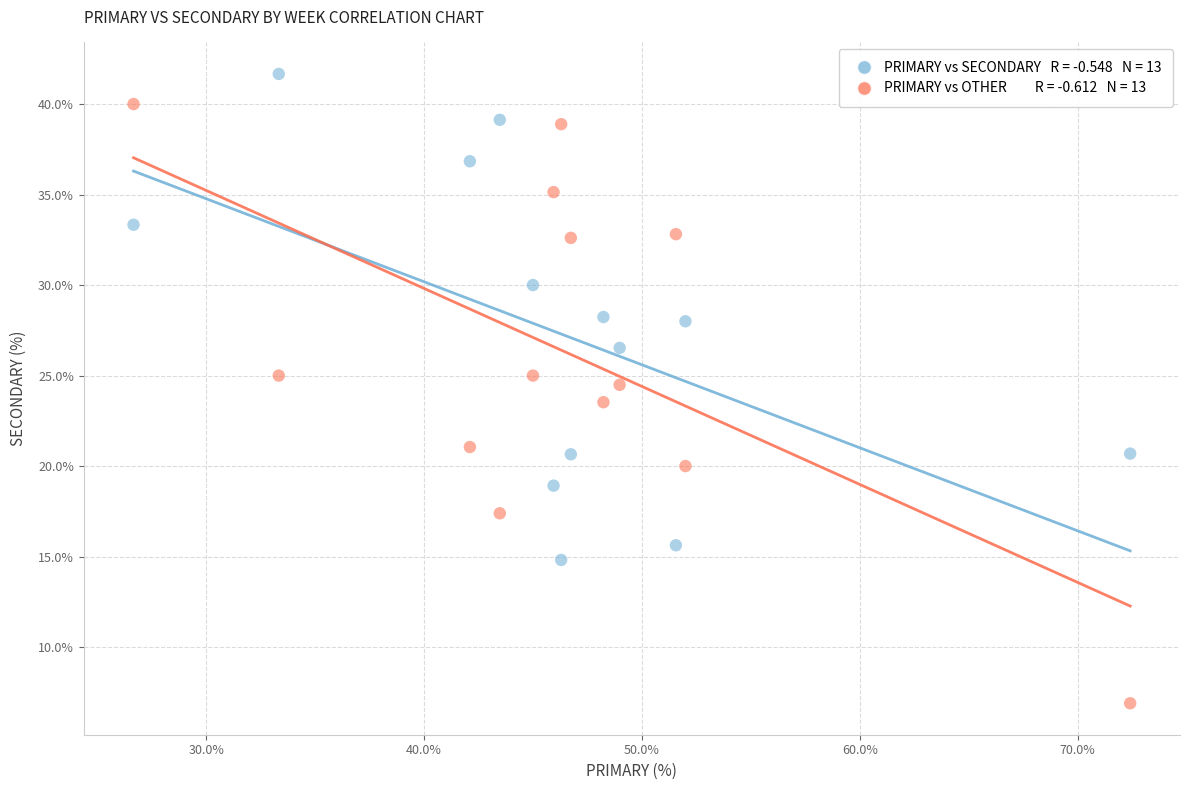

Across all data points, what is the range of X values (max minus min)?

45.7